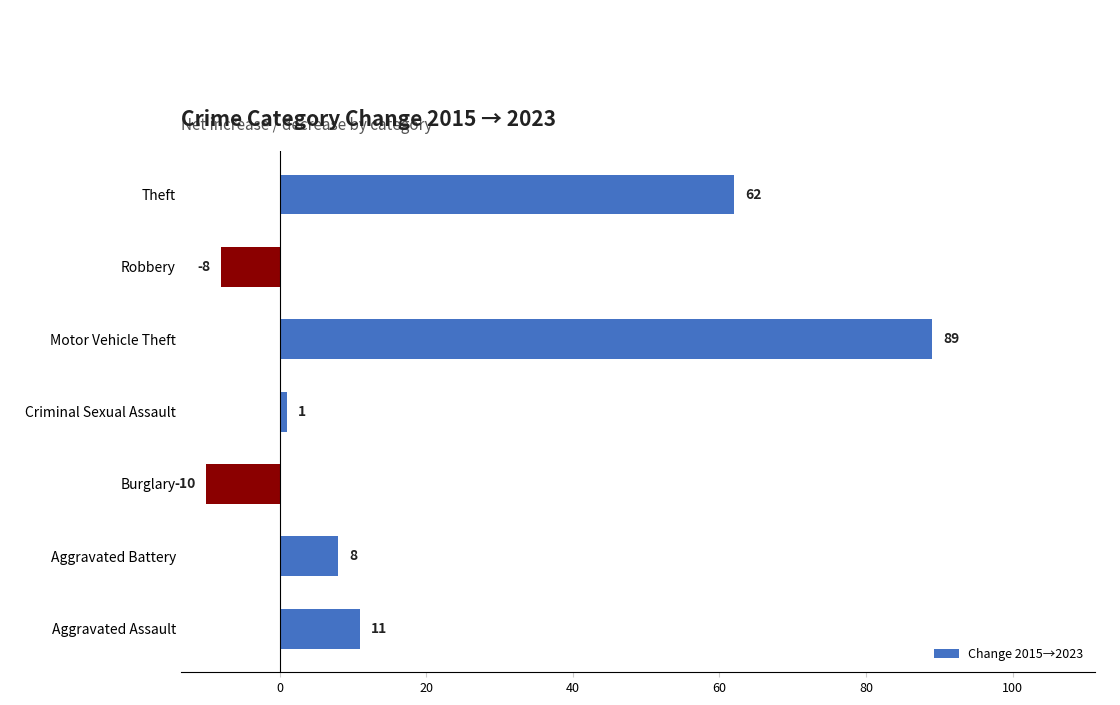

Which has a higher value, Aggravated Assault or Aggravated Battery?

Aggravated Assault